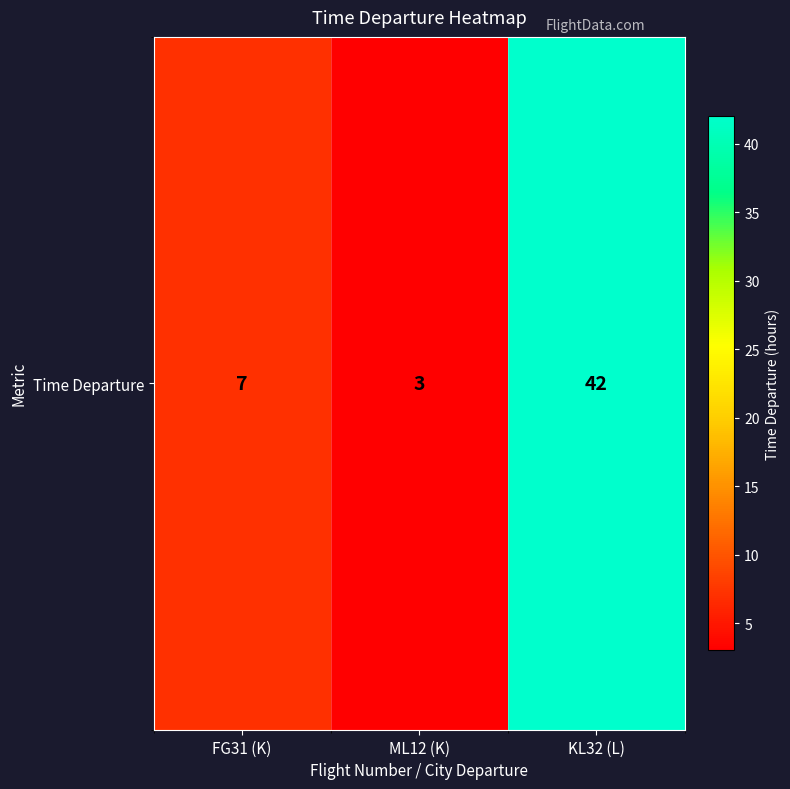

Reading right to left, extract all data points from this chart.

KL32 (L)=42	ML12 (K)=3	FG31 (K)=7